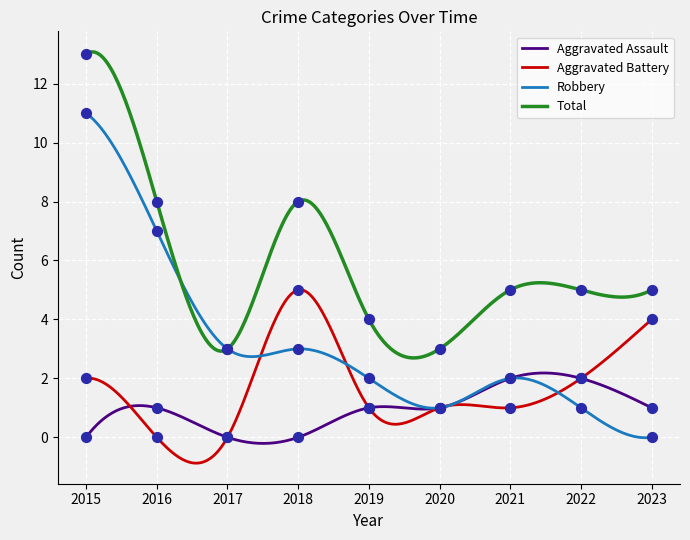

Which series reaches the minimum Y coordinate?

Aggravated Assault